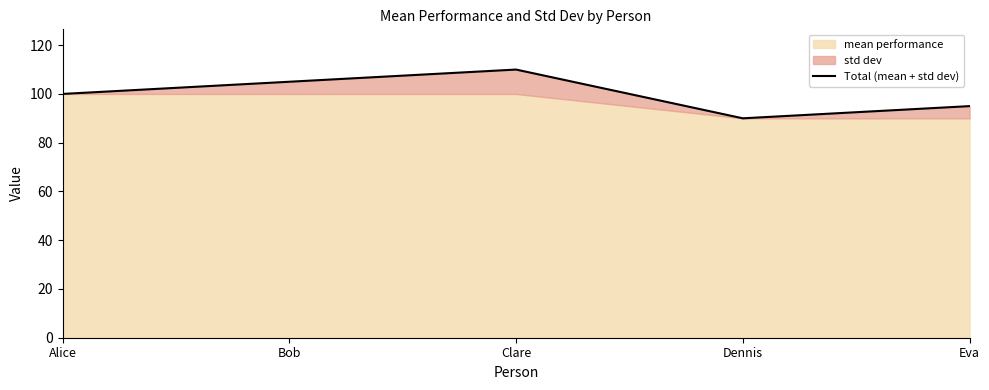

Approximately how many times larger is the value at Clare compared to Alice?

1.1